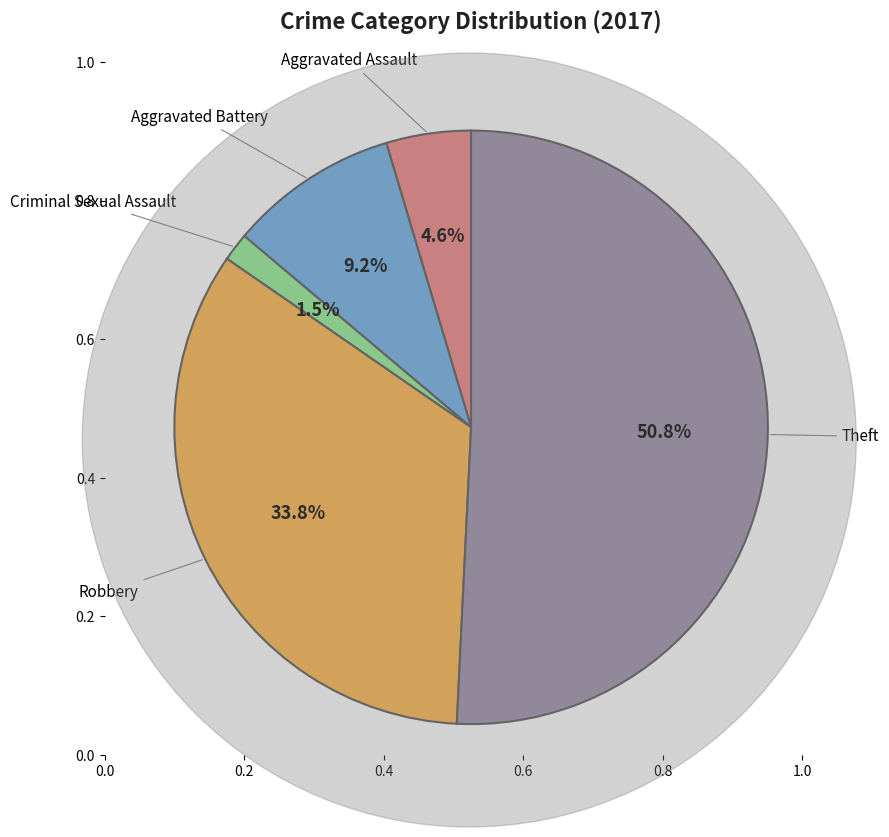

Which category has the biggest portion of the pie?

Theft